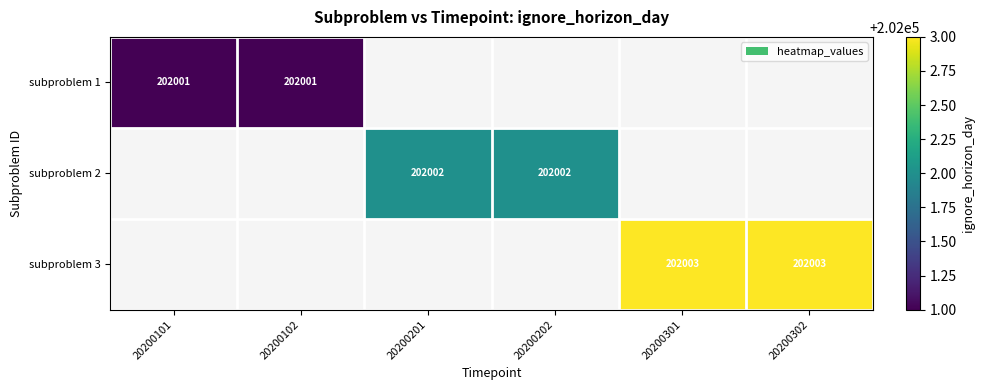

The value of subproblem 1 at 20200102 is 50418. True or false?

False